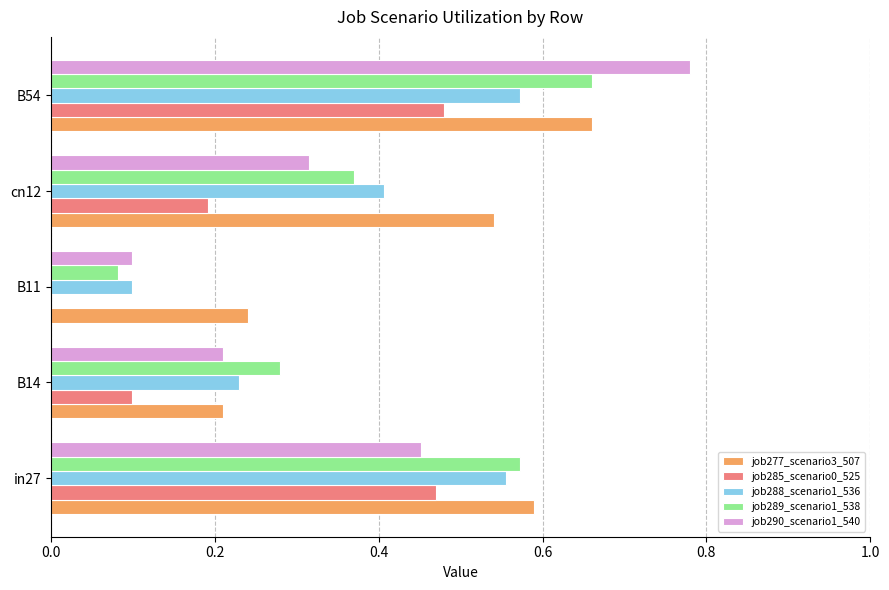

Which series has the largest range (max minus min)?

job290_scenario1_540